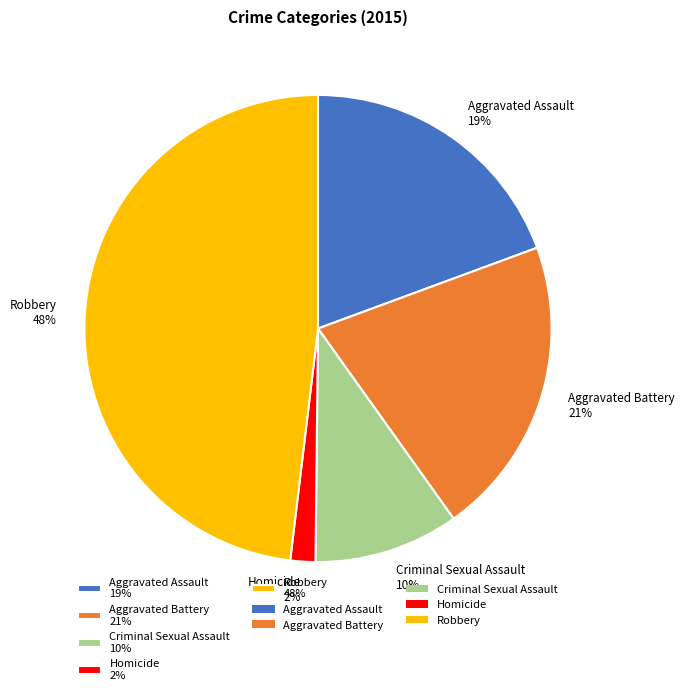

What percentage is the Criminal Sexual Assault slice, to the nearest percent?

10%